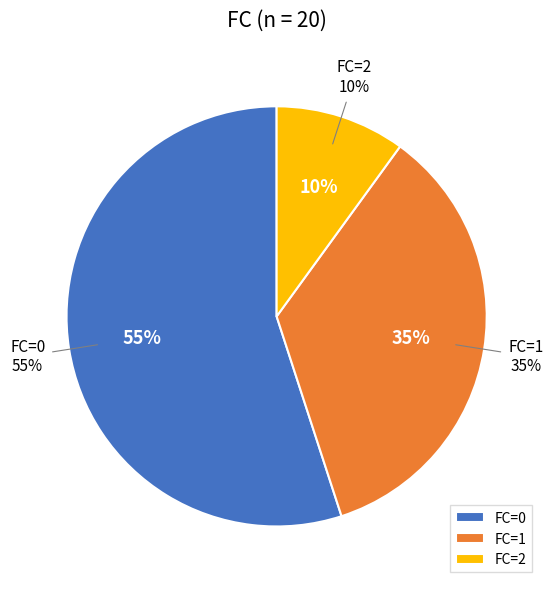

Does any single category account for the majority?

Yes